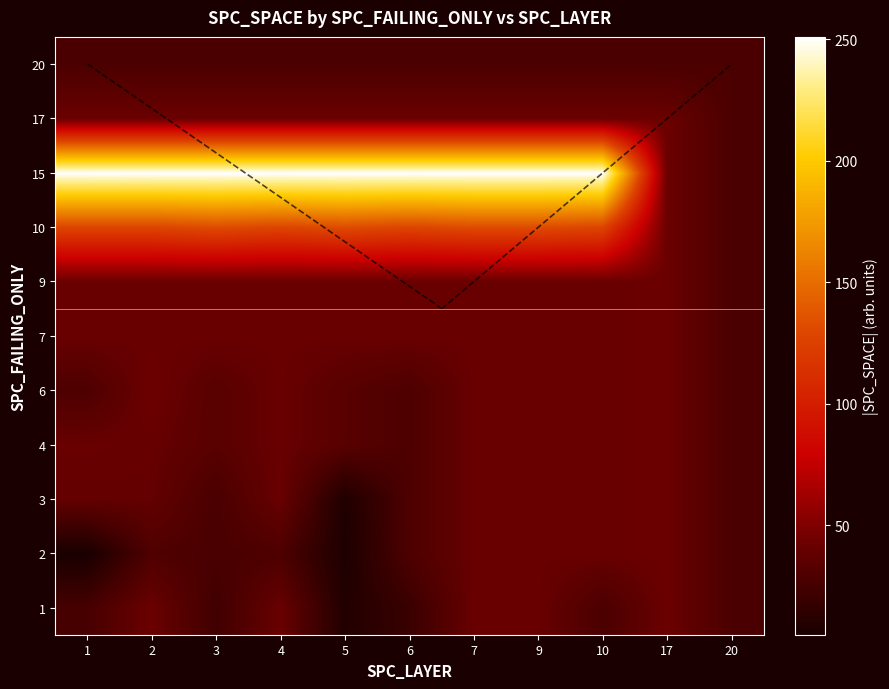

What is the total value across all series at 7?

740